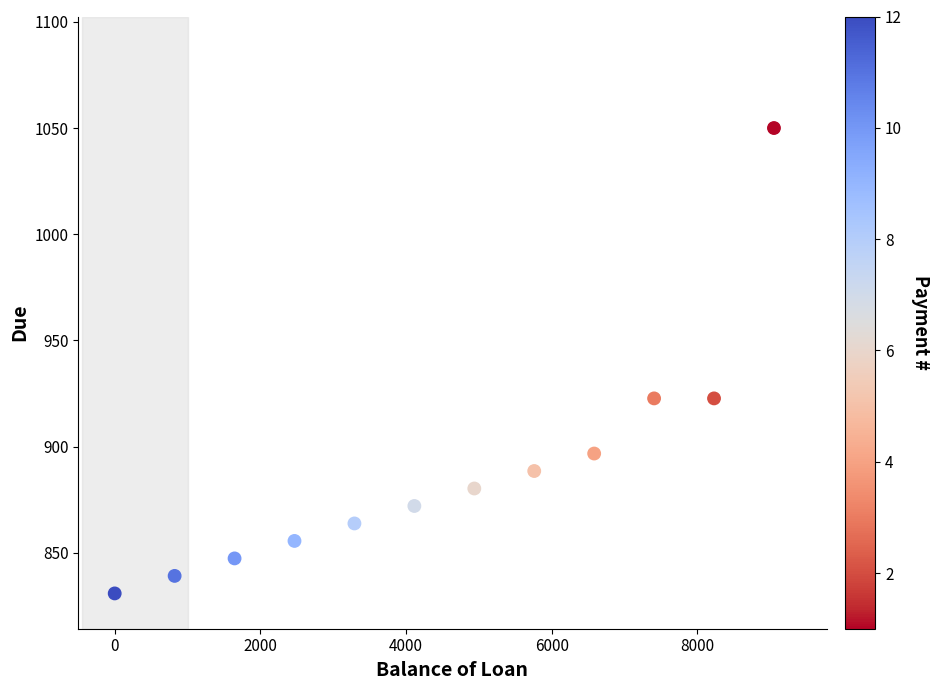

What is the range of X values (max minus min)?

9050.0